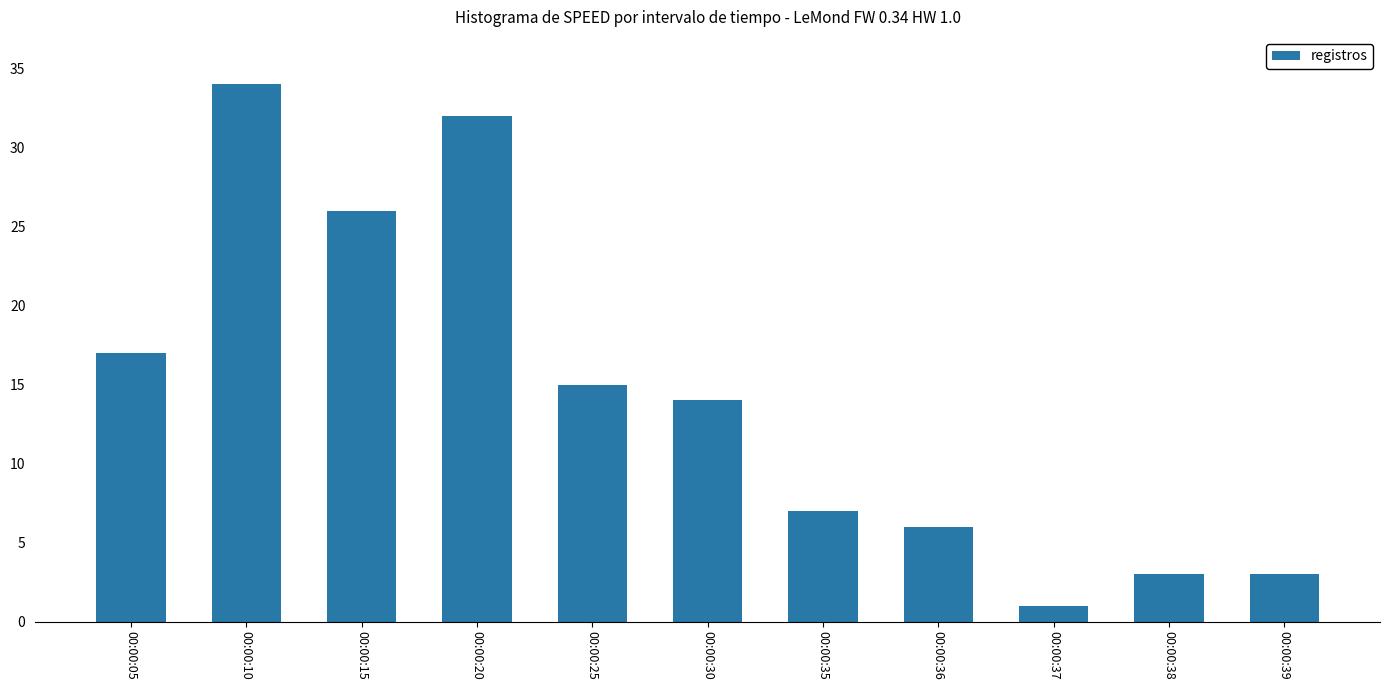

What is the sum of the values at 00:00:38 and 00:00:30?

17